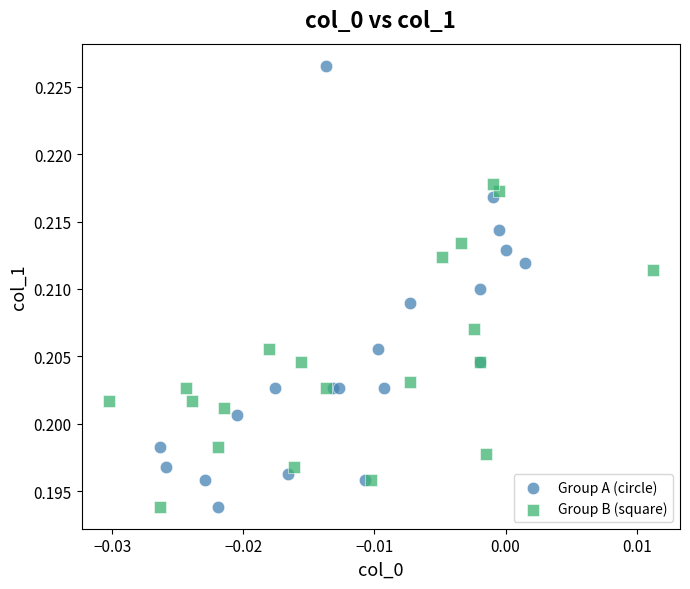

Which series has the widest spread of Y values?

Group A (circle)